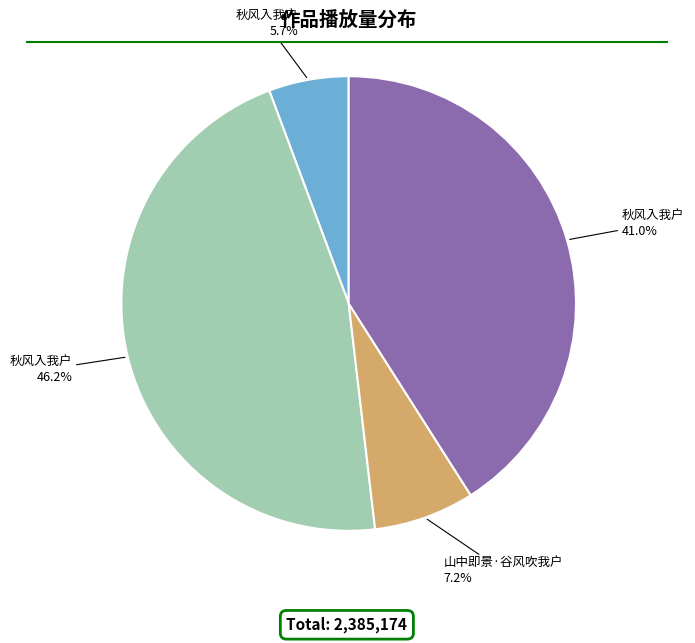

Does any single category account for the majority?

No